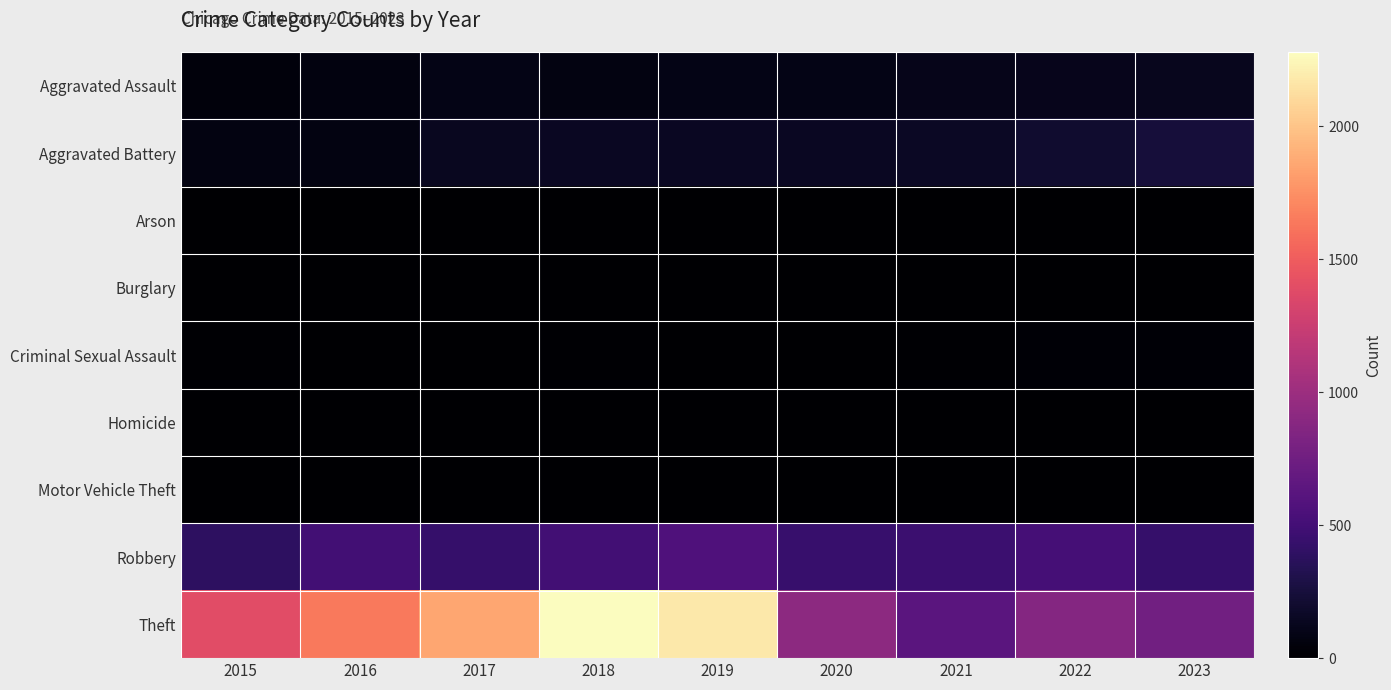

Which category has the highest value across all series?

2018